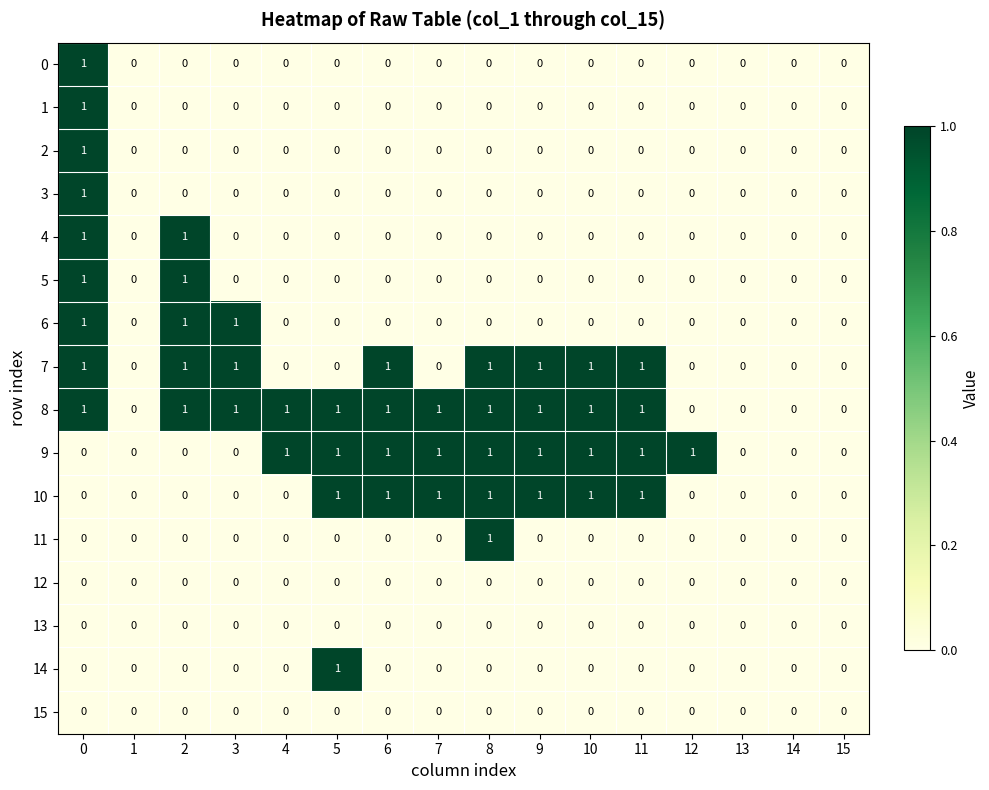

Is it true that 8 equals 0 at 12?

True